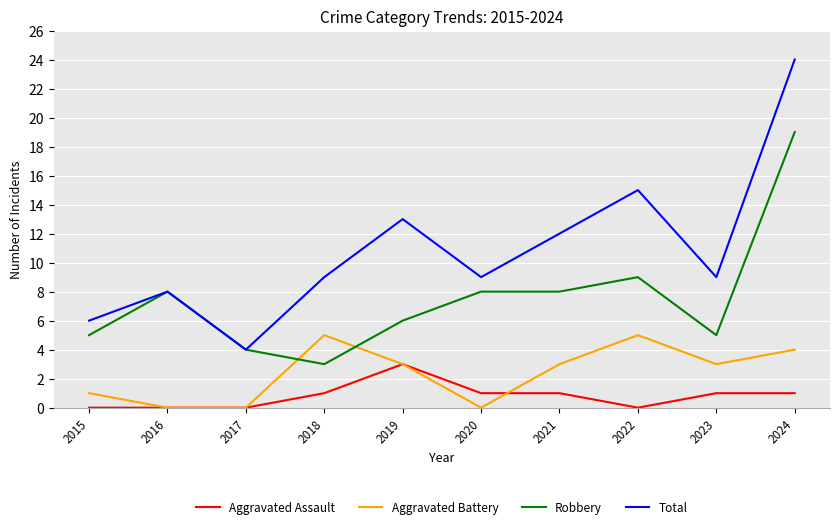

True or false: Total and Aggravated Battery cross at least once.

False